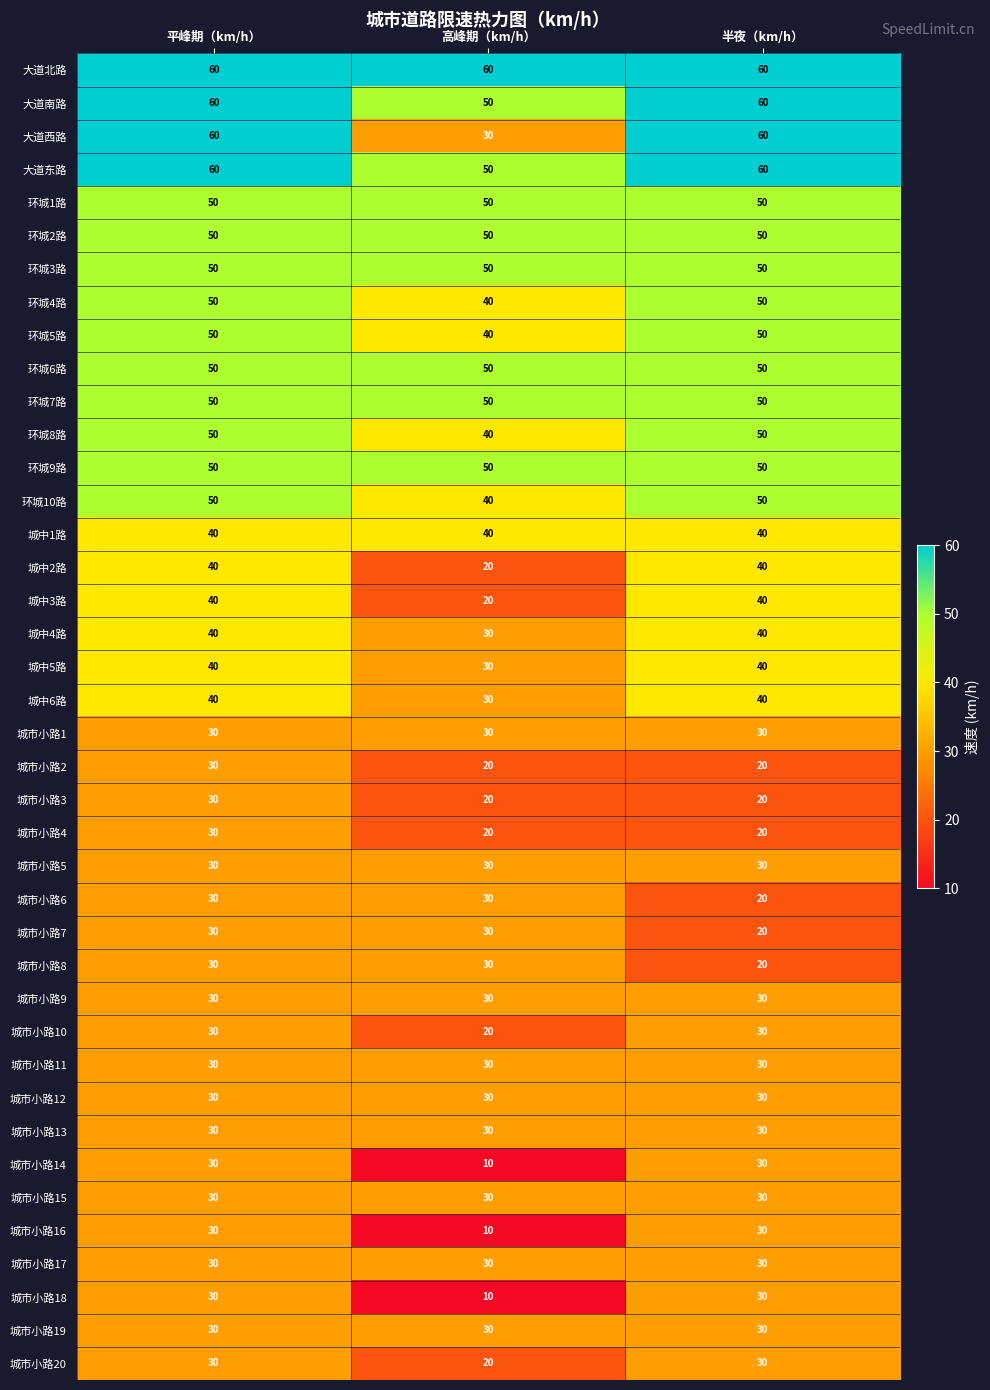

Which series changed the most between 平峰期（km/h） and 高峰期（km/h）?

大道西路